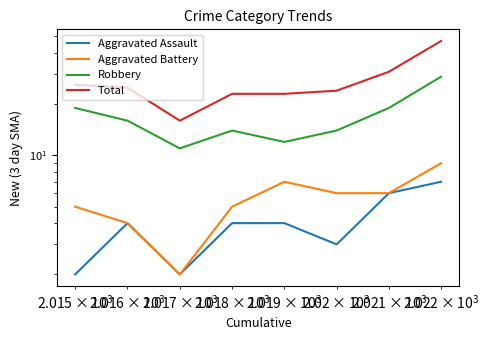

How many values in the Robbery series exceed 16?

3